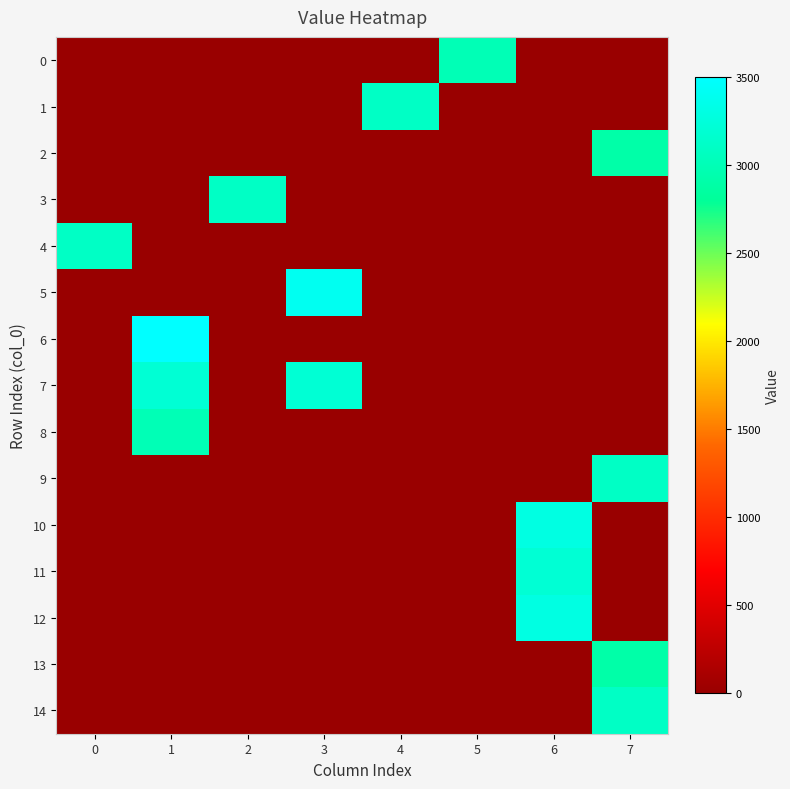

At which category is the sum across all series the highest?

7